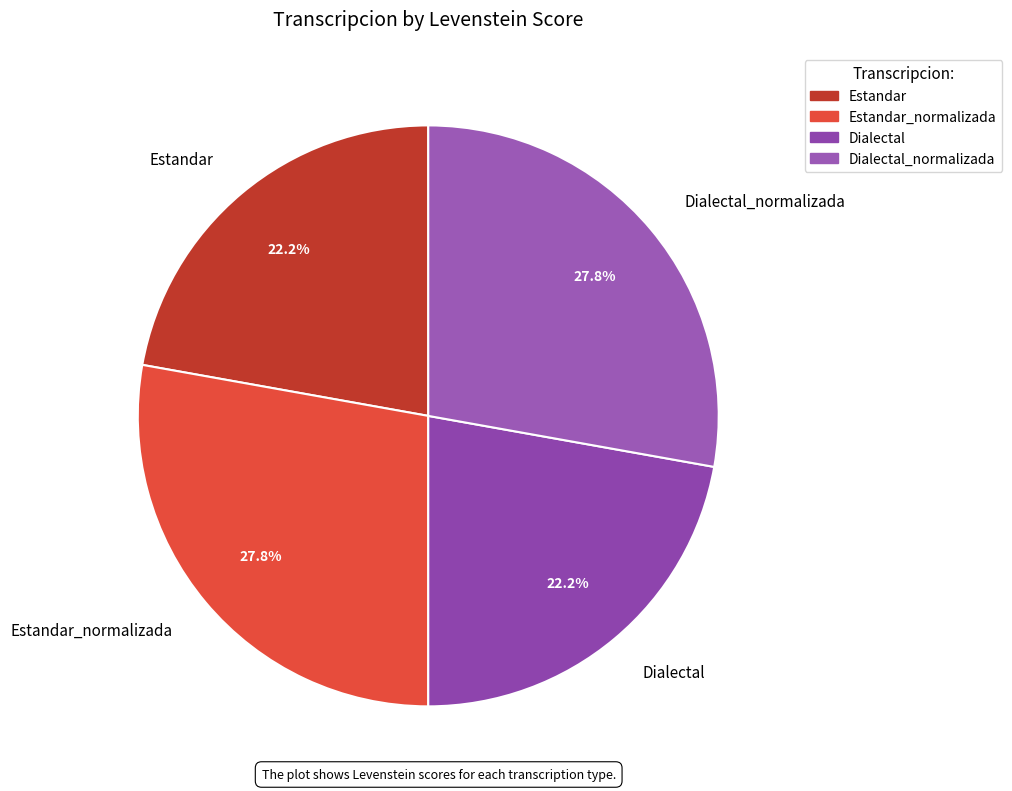

How many segments does this pie chart have?

4